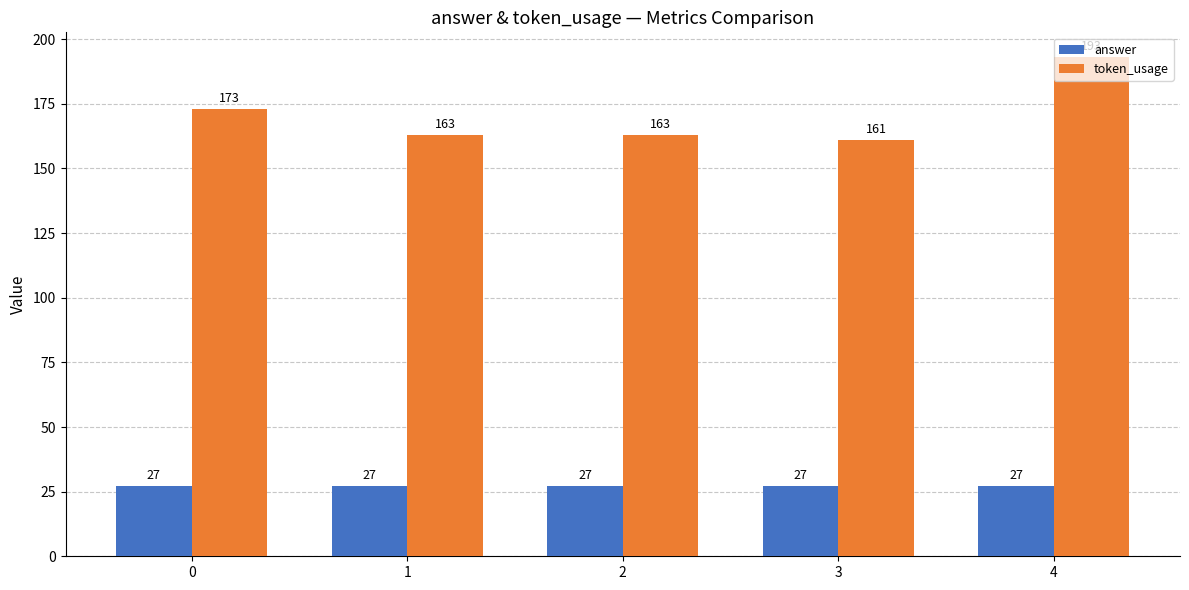

List the series in order of their peak value, lowest first.

answer, token_usage